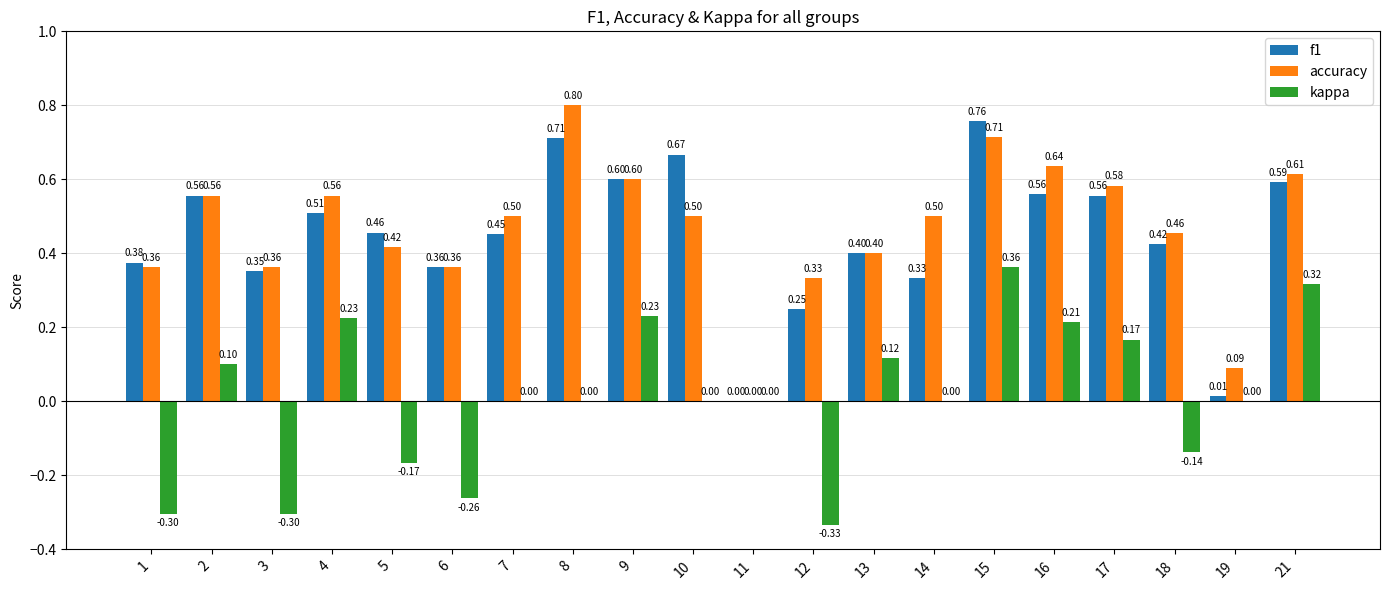

What is the sum of the f1 values at 16 and 10?

1.2